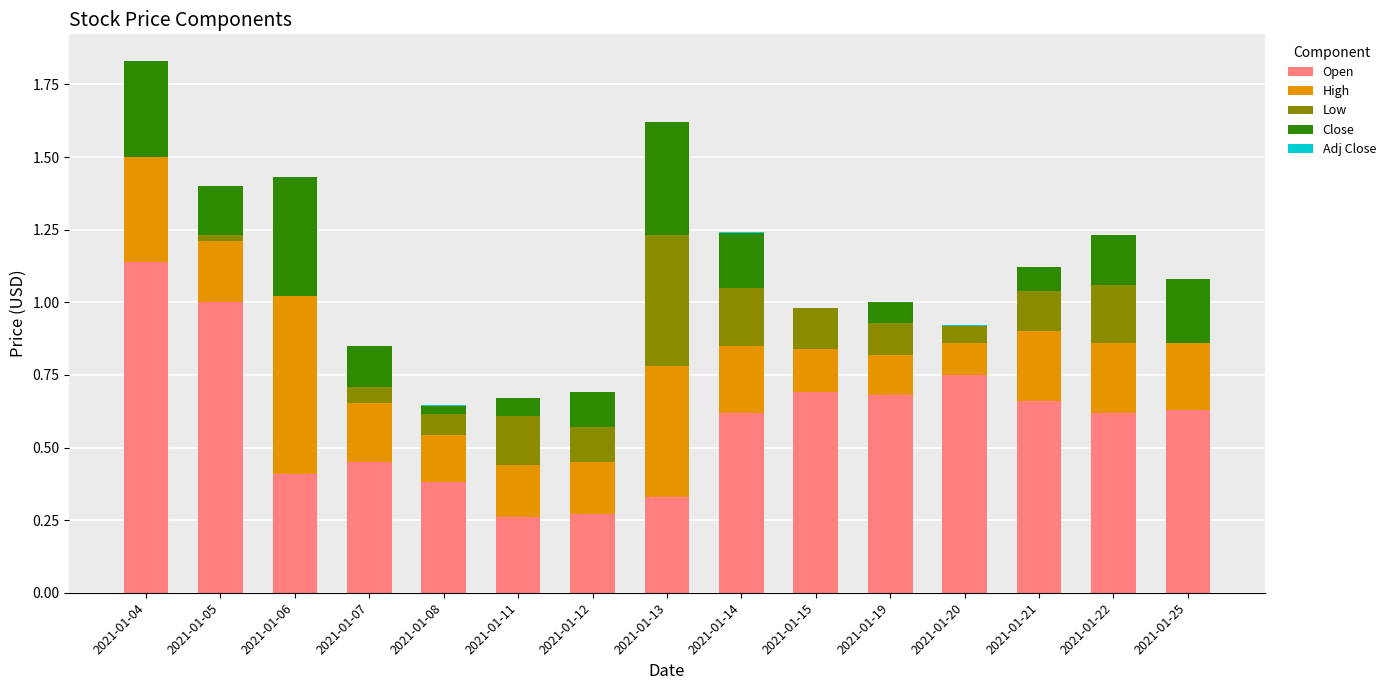

Which category has the highest value in the Open series?

2021-01-04